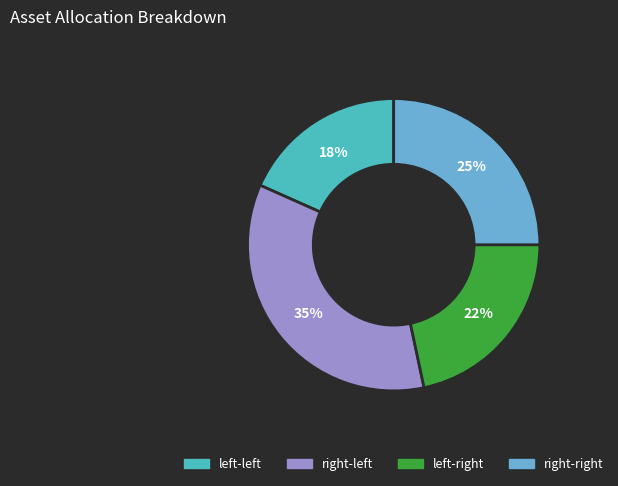

Does any single category account for the majority?

No